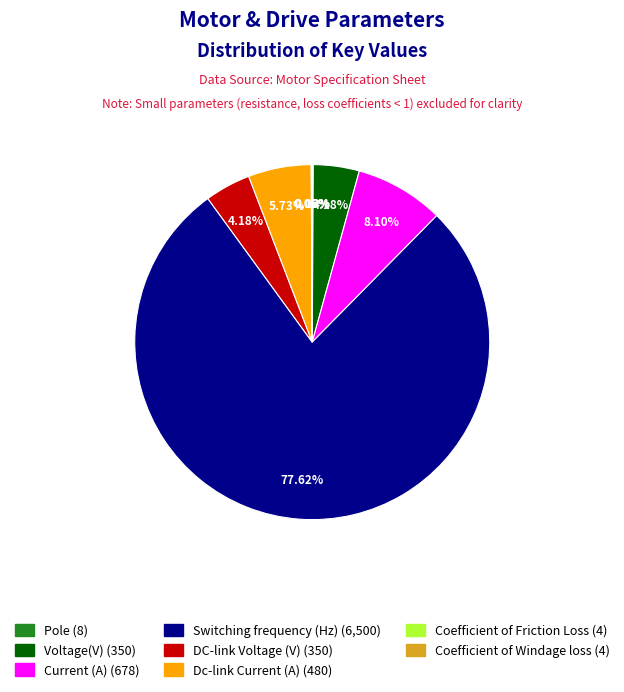

To the nearest percent, what is the difference between the largest and smallest slice percentages?

78%